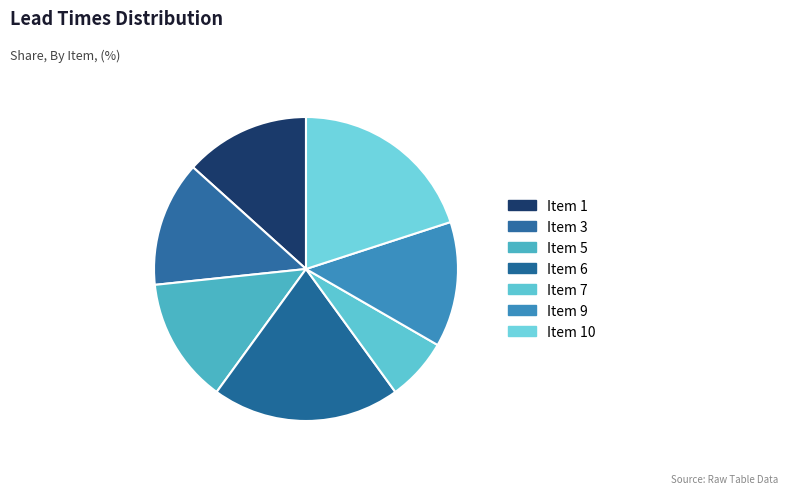

Count the number of slices in the pie.

7